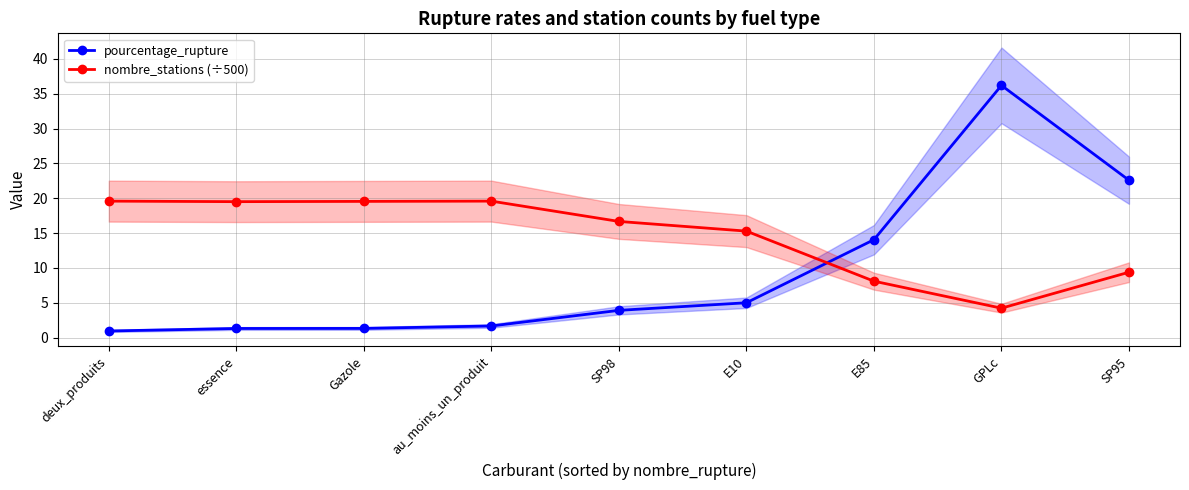

What is the total value across all series at E85?

22.2